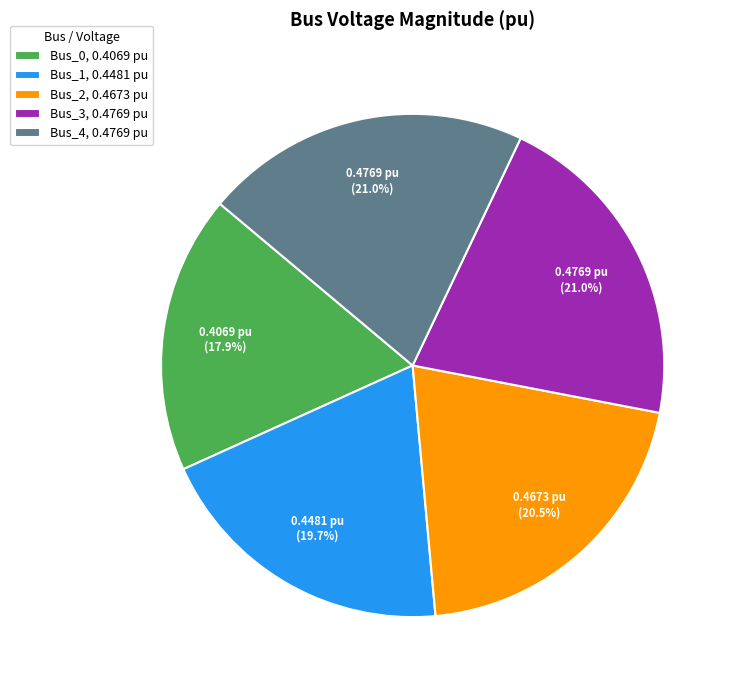

What percentage do Bus_0 and Bus_1 together represent?

37.6%